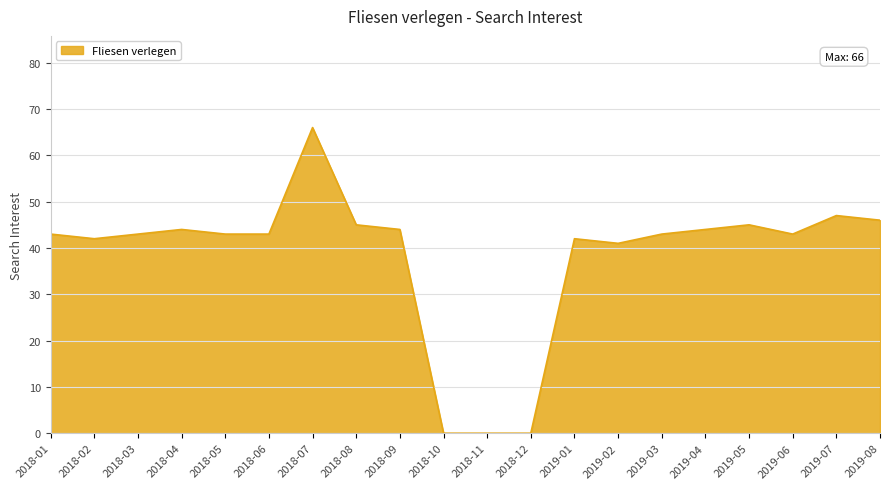

At which label is the value closest to 33?

2019-02